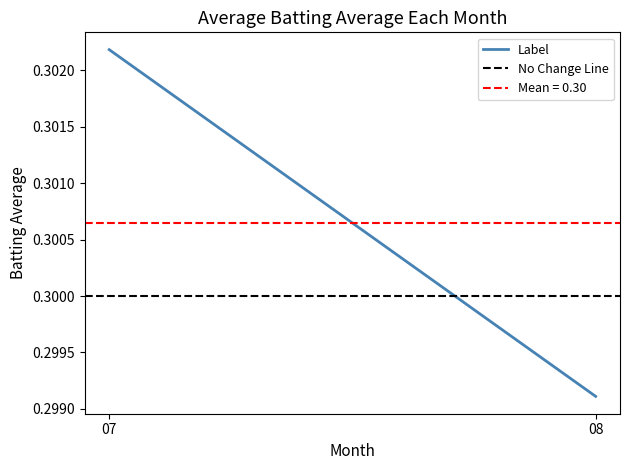

At how many categories does at least one series exceed 0?

2